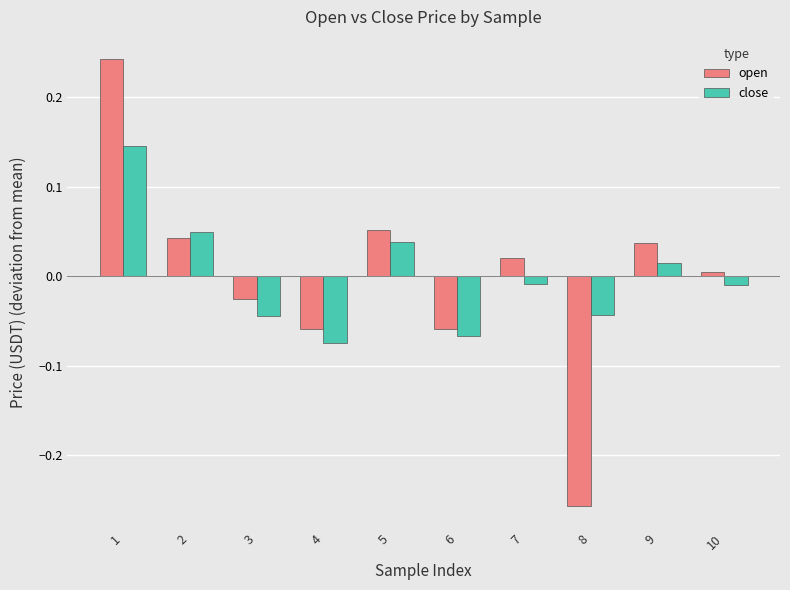

What is the total value across all series at 1?

0.4